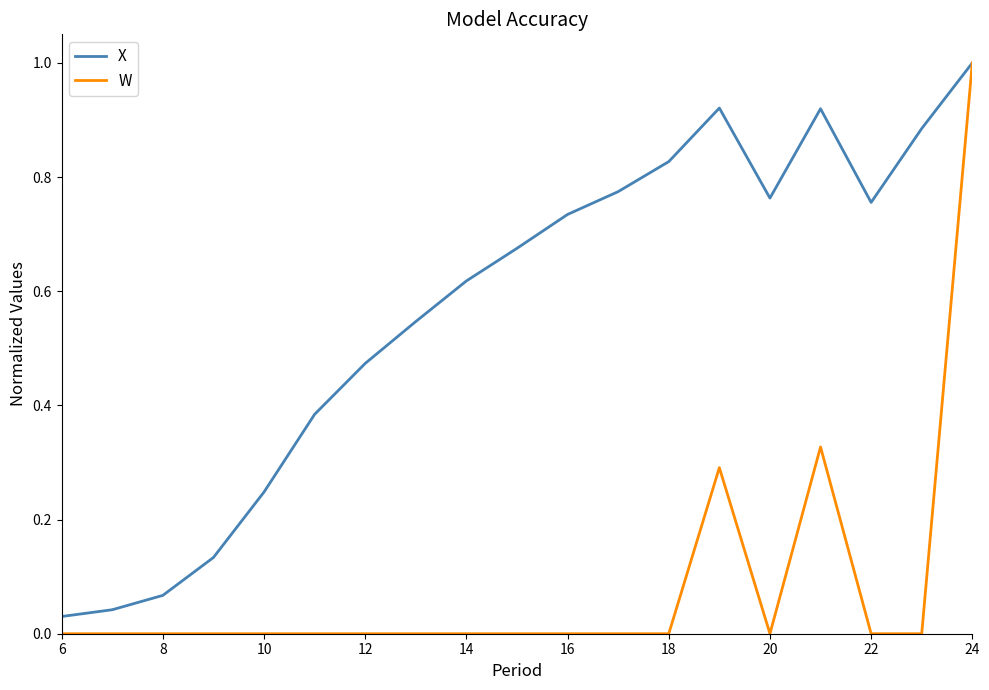

Rank the series by their average value, from lowest to highest.

W, X